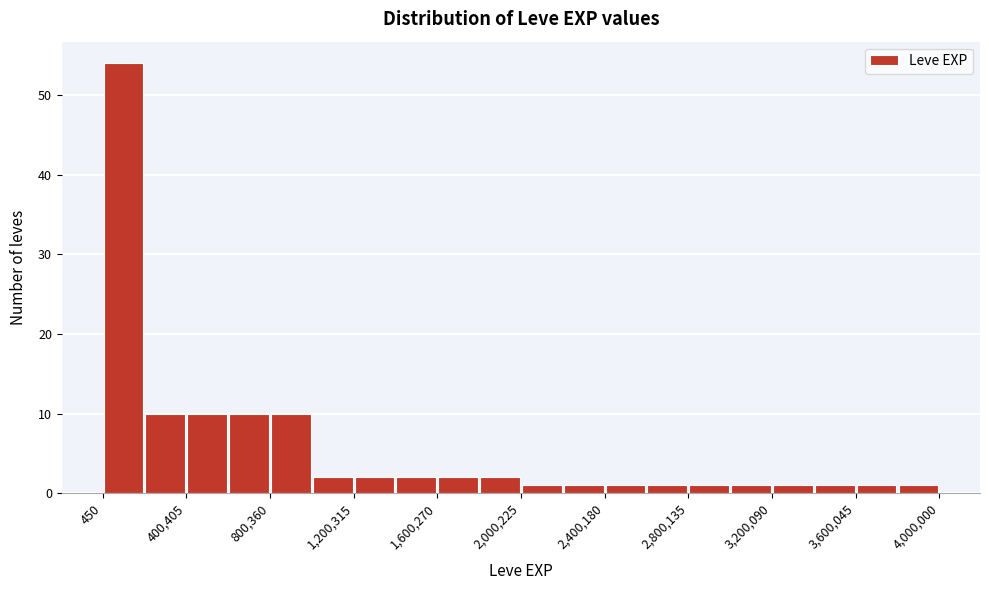

Around what value on the x-axis is the tallest bar? Give the approximate position of its centre, as read against the axis.

100000